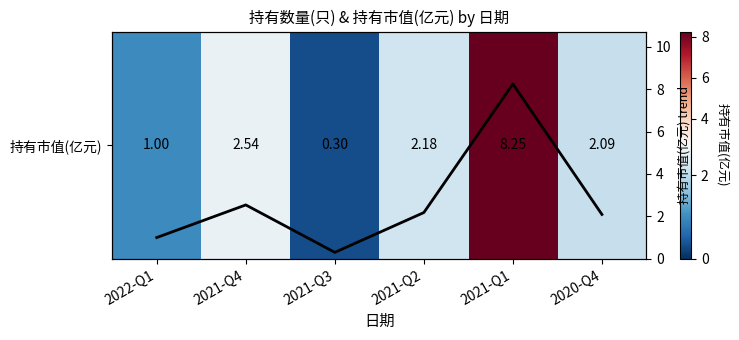

True or false: 持有市值(亿元) has a value of 2.1 at 2020-Q4.

True